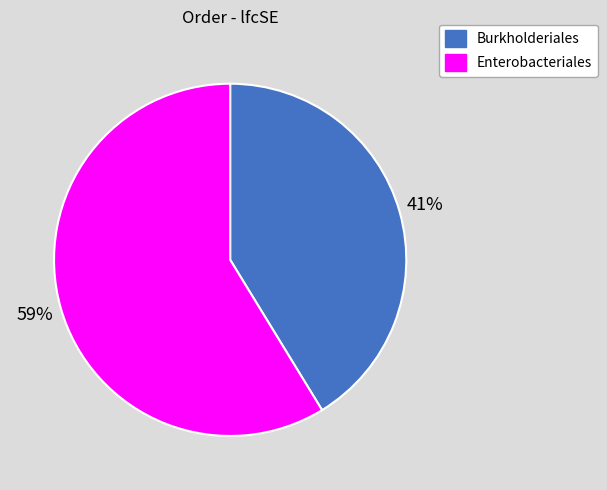

Count the number of slices in the pie.

2